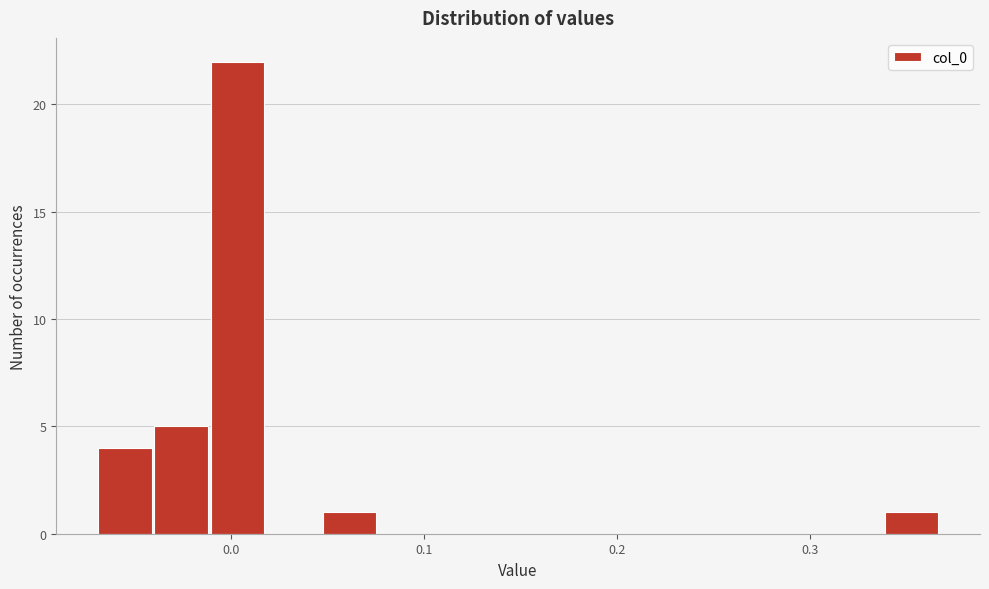

Read against the x-axis, roughly where is the centre of the tallest bar?

0.00